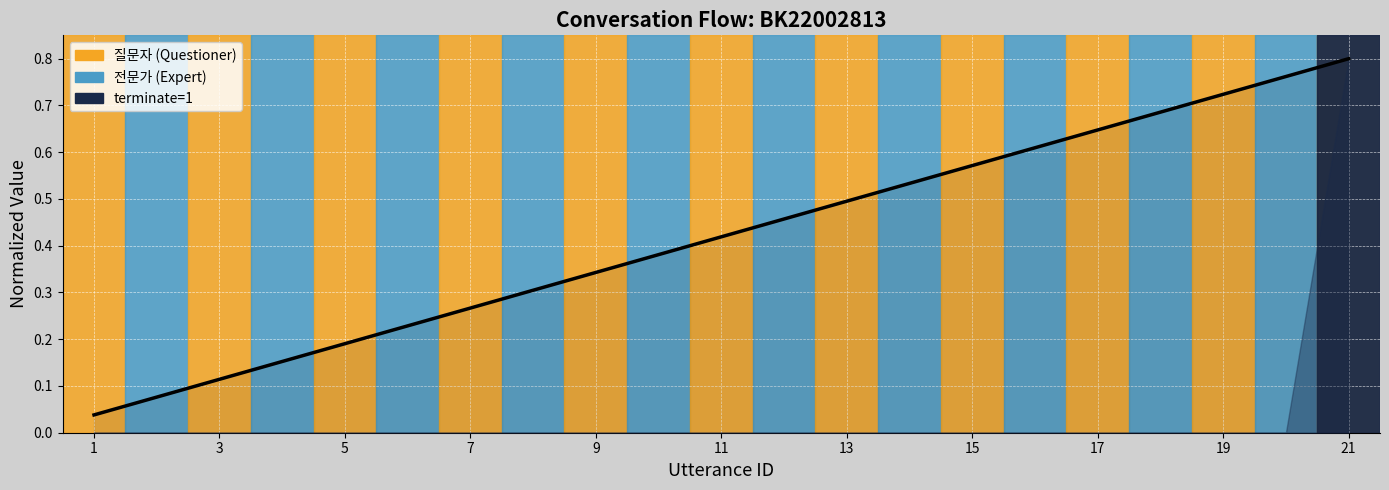

True or false: the data has more than 1 interior local peaks.

False